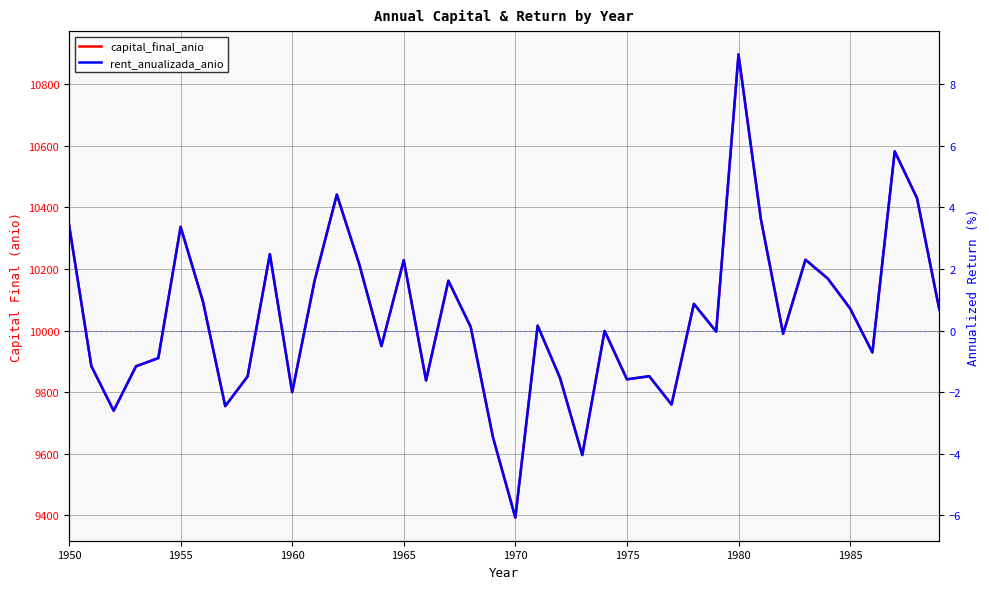

At which label does capital_final_anio first exceed 10011?

1950